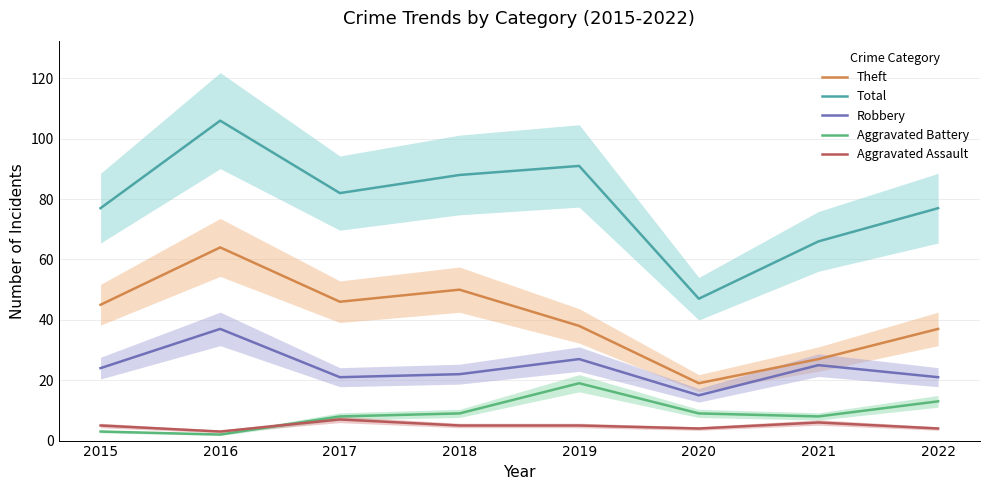

Does the chart display data point markers on the line(s)?

No